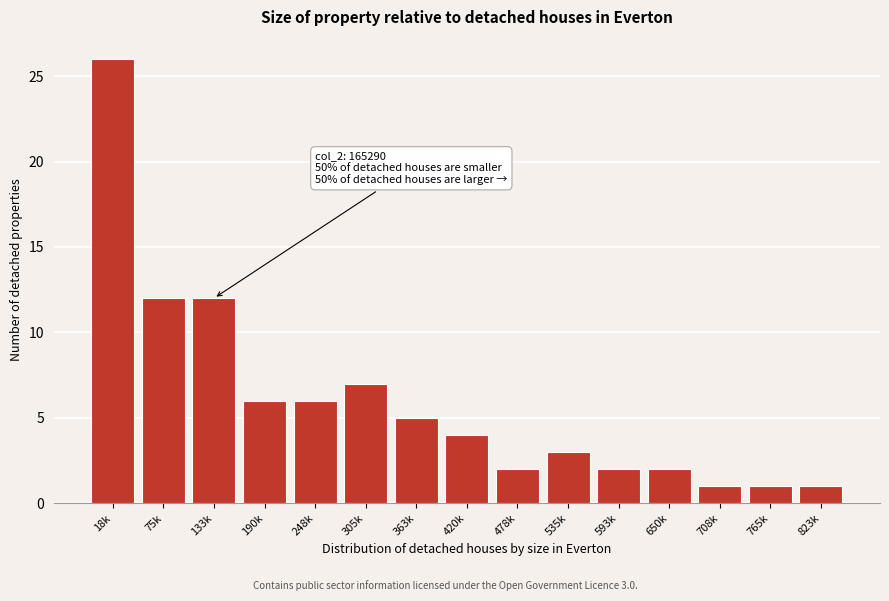

Reading left to right, list all the values displayed in this chart.

18k=26	75k=12	133k=12	190k=6	248k=6	305k=7	363k=5	420k=4	478k=2	535k=3	593k=2	650k=2	708k=1	765k=1	823k=1